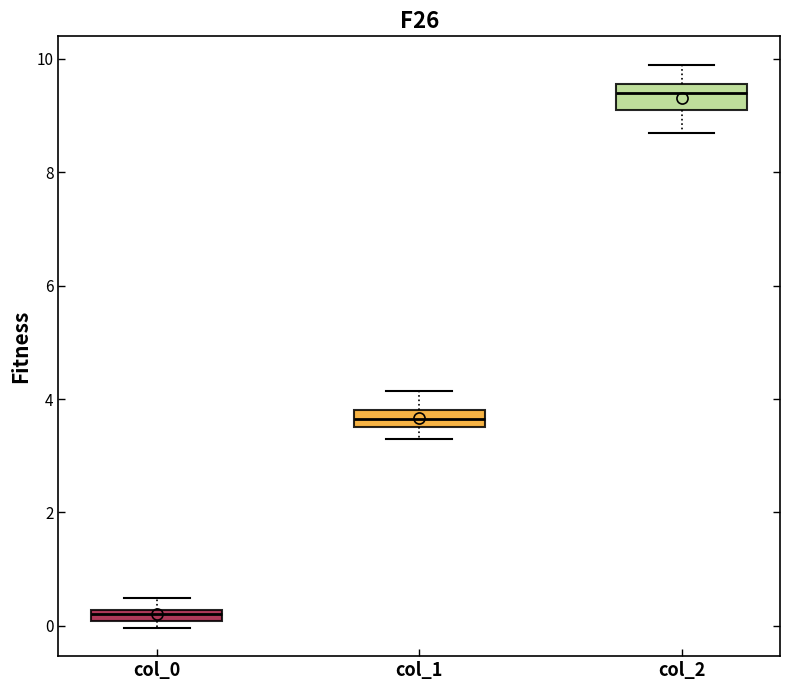

Where does the lower whisker of the box for col_1 end on the y-axis? The values are not printed on the chart, so give them approximately, as read against the axis.

3.2